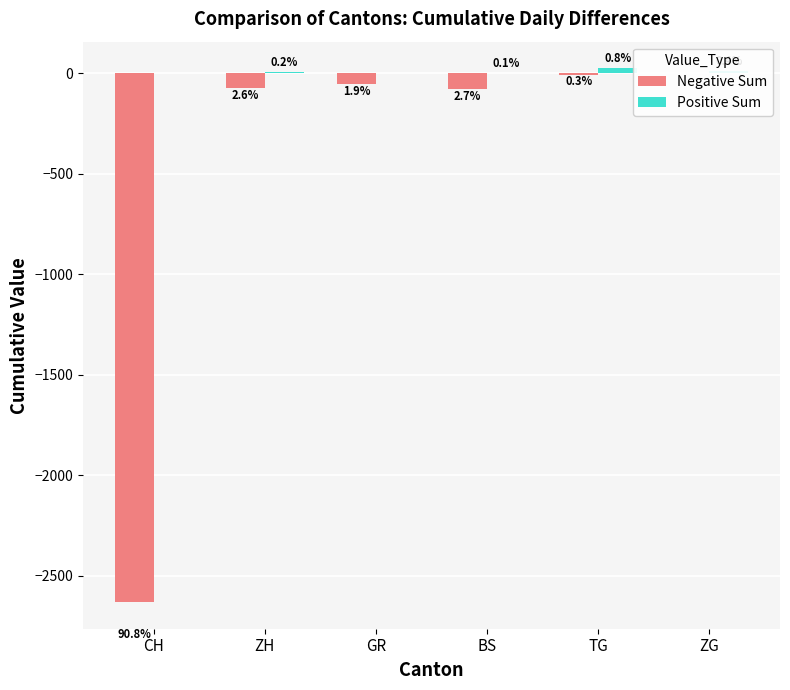

The Negative Sum series shows -2631 at CH. True or false?

True